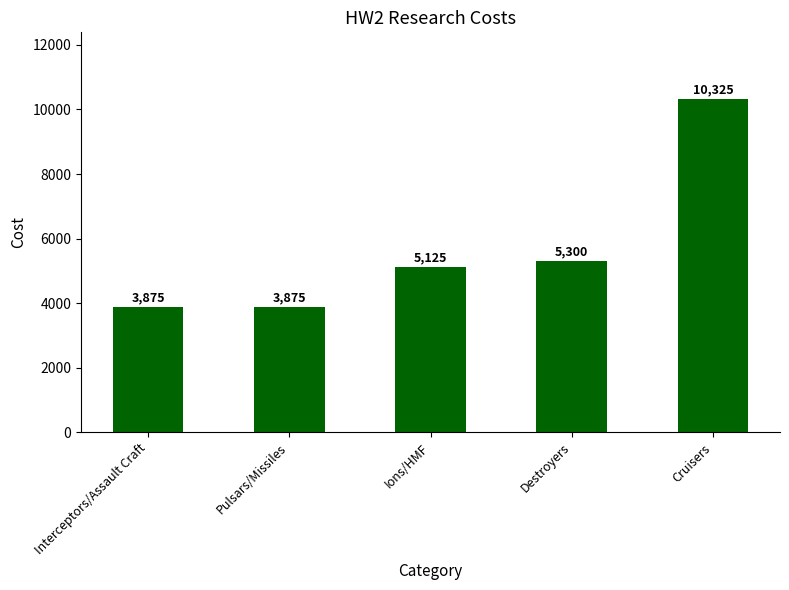

What is the difference between the maximum and minimum values?

6450